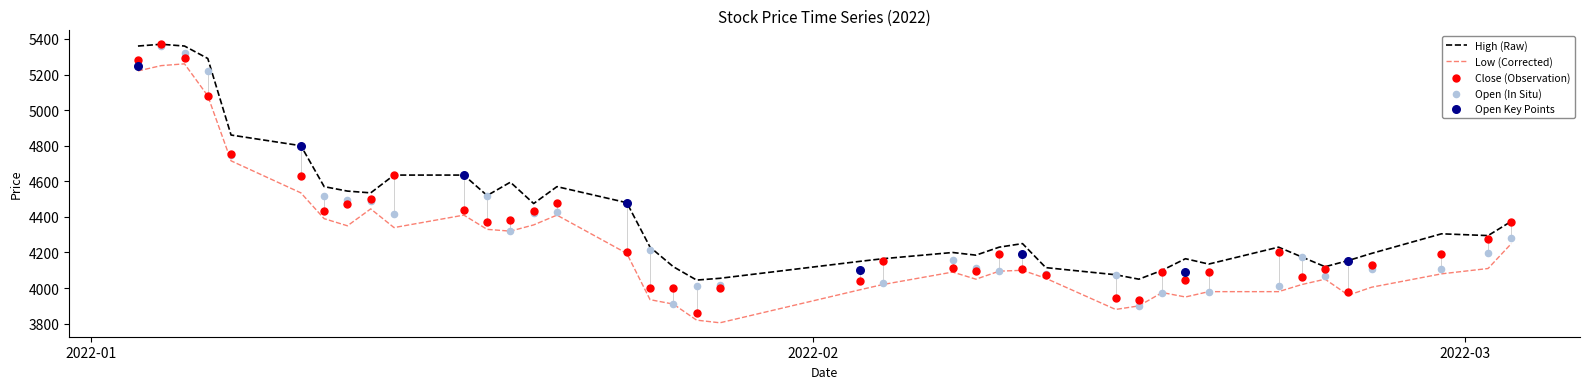

At how many categories does at least one series exceed 4568?

11